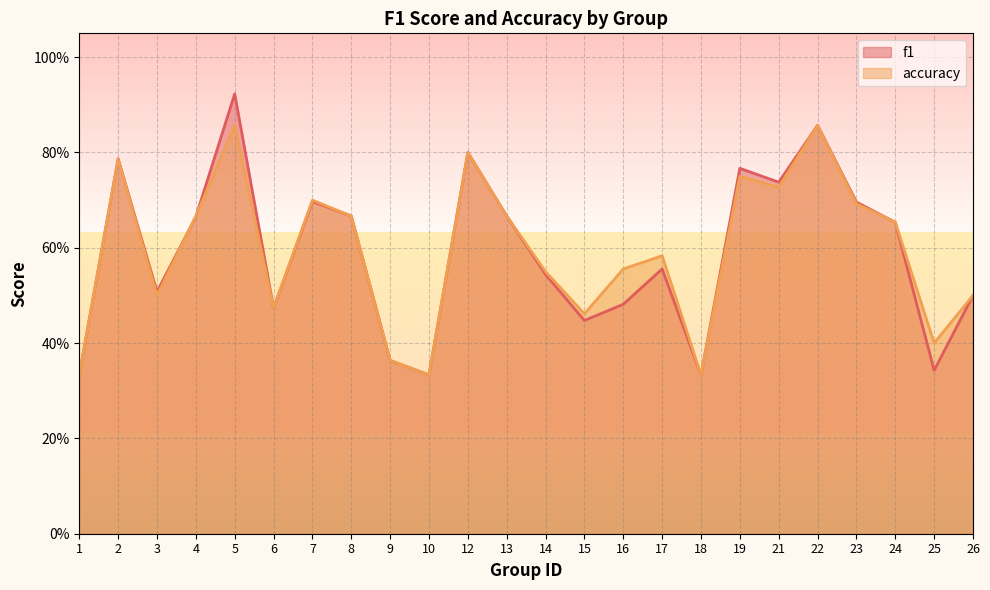

What are all the series names shown in the legend?

f1, accuracy